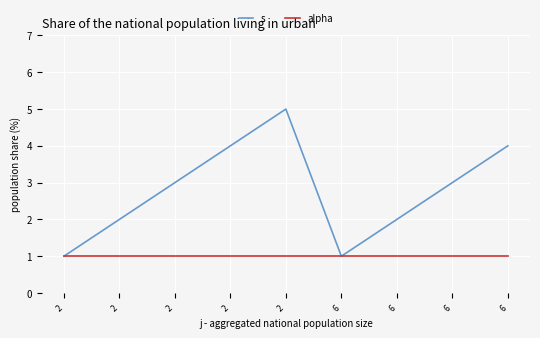

Is the value of alpha at 2 greater than the value of s at 2?

No